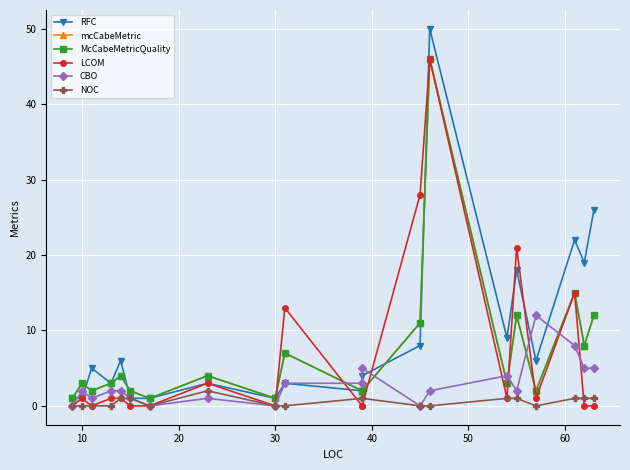

Does the chart display data point markers on the line(s)?

Yes